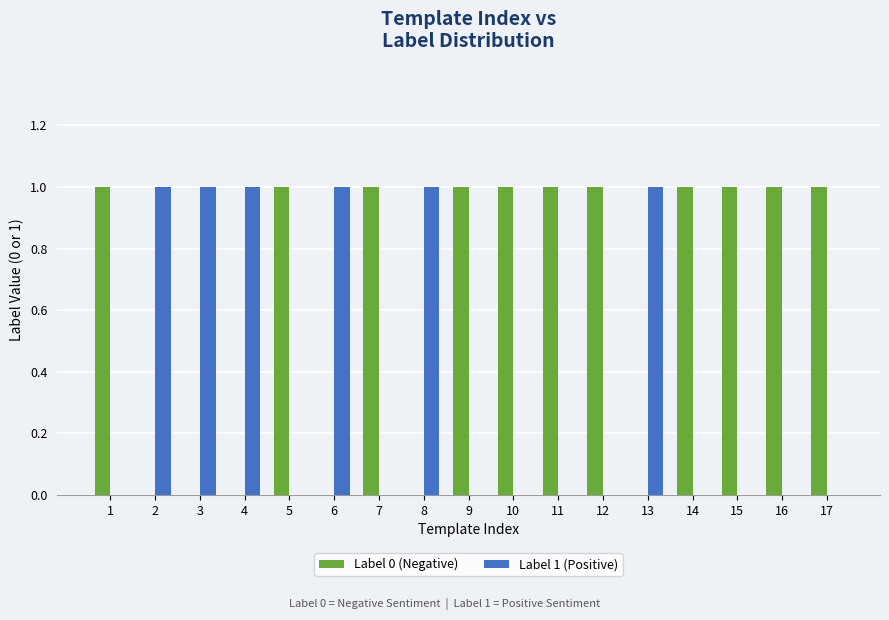

True or false: Label 1 (Positive) has a value of 0 at 1.

True